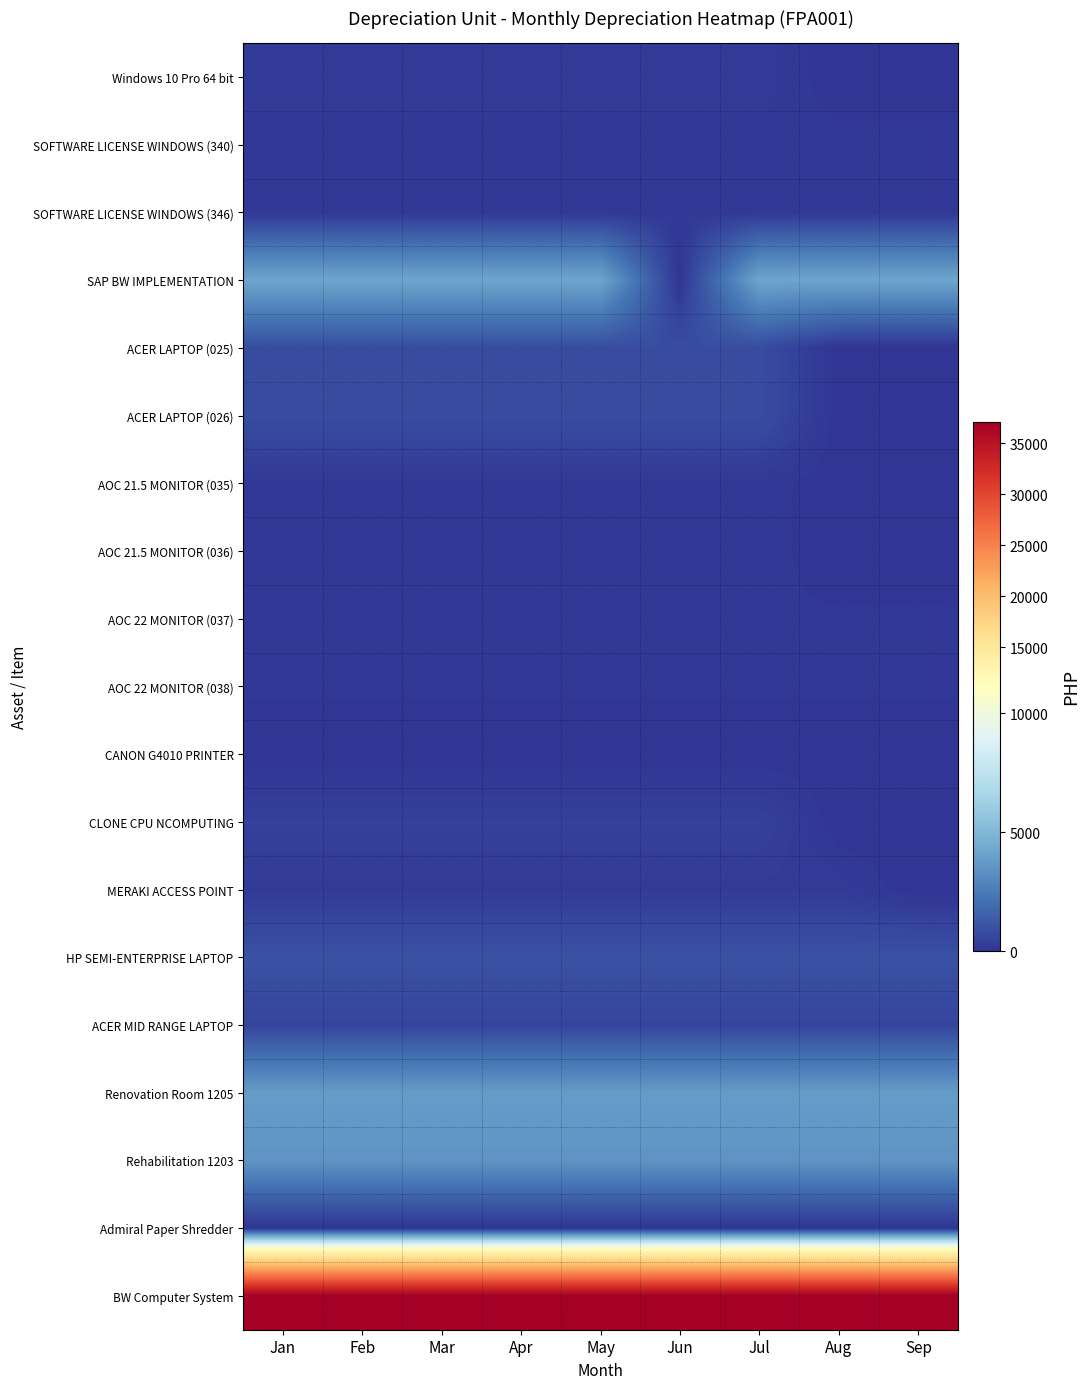

What is the total value across all series at Aug?

50953.4